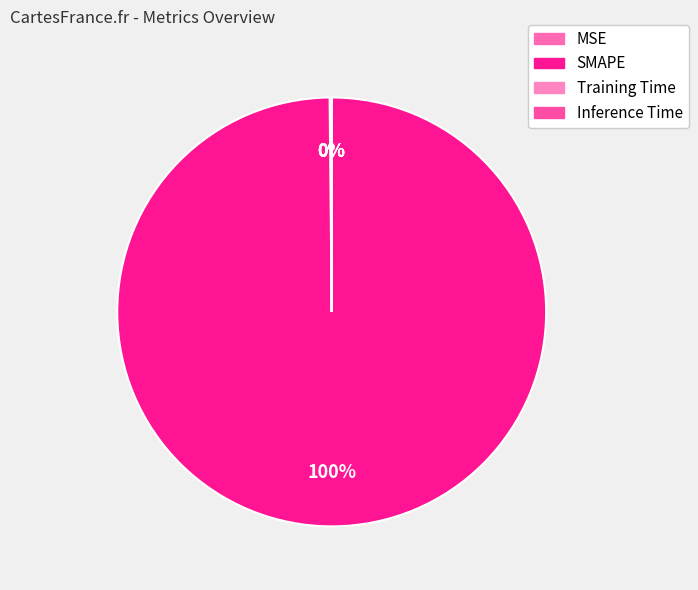

How many slices are in this pie chart?

4